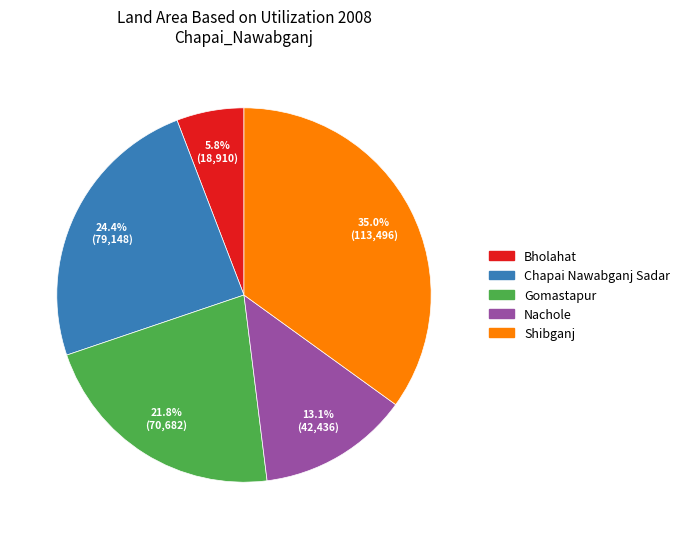

How much of the chart is everything except Gomastapur?

78.2%